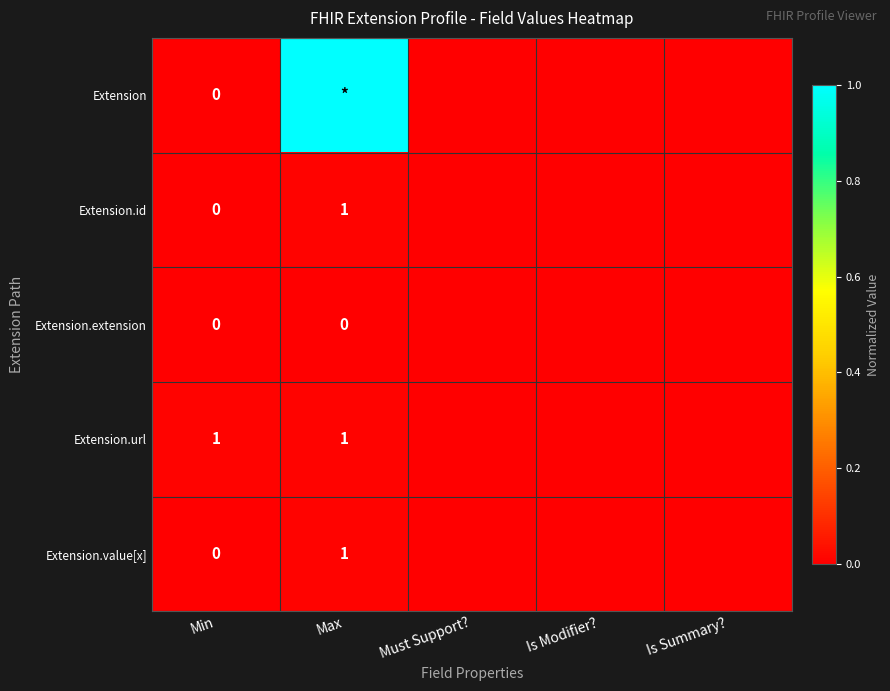

The Extension.value[x] series shows 0.0 at Max. True or false?

False